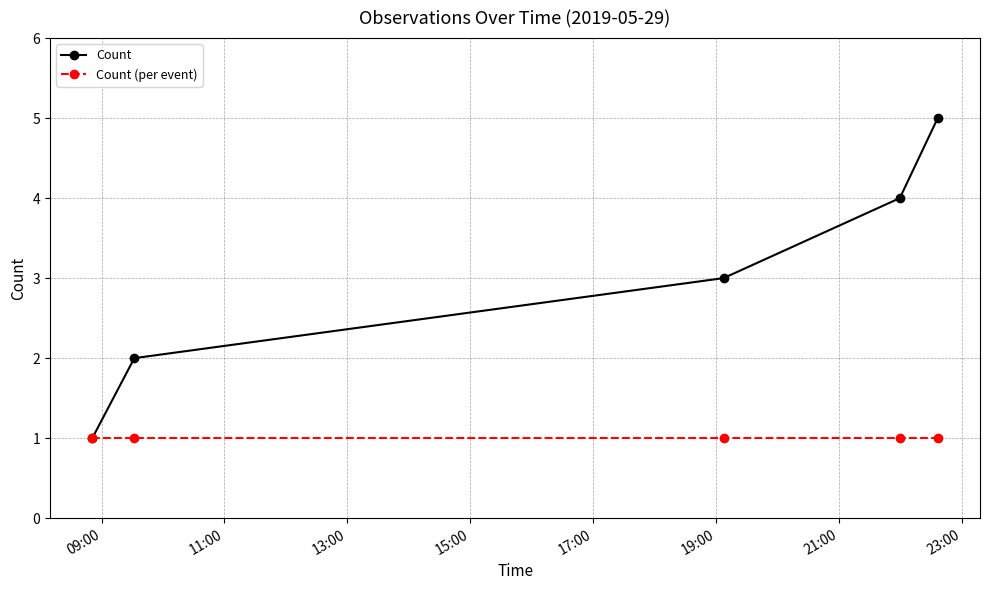

Which series has the widest spread of values?

Count